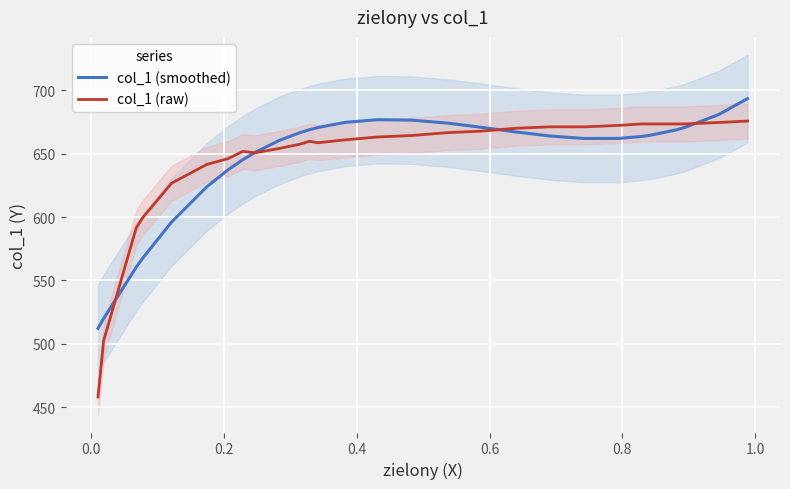

List the series in order of their peak value, lowest first.

col_1 (raw), col_1 (smoothed)